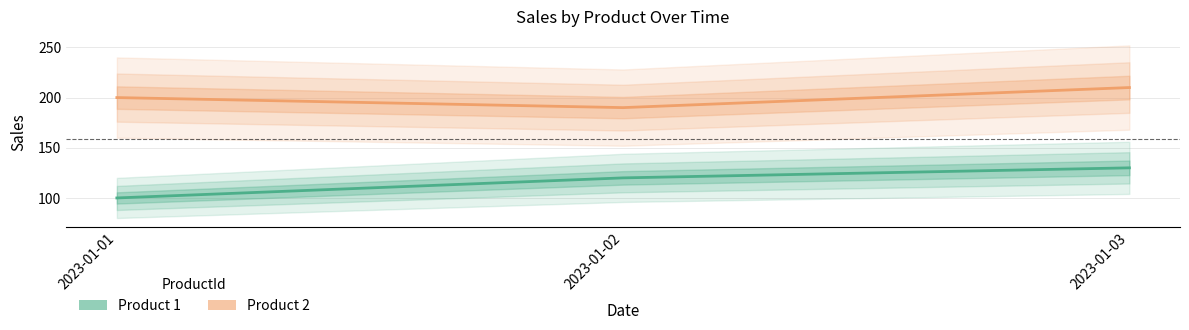

What are all the series names shown in the legend?

Product 1, Product 2